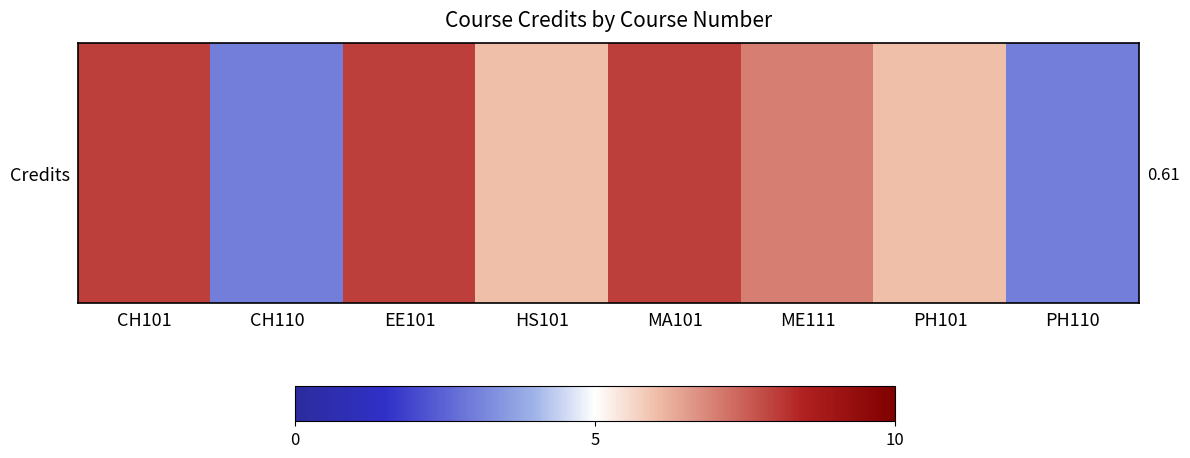

What is the sum of all values?

49